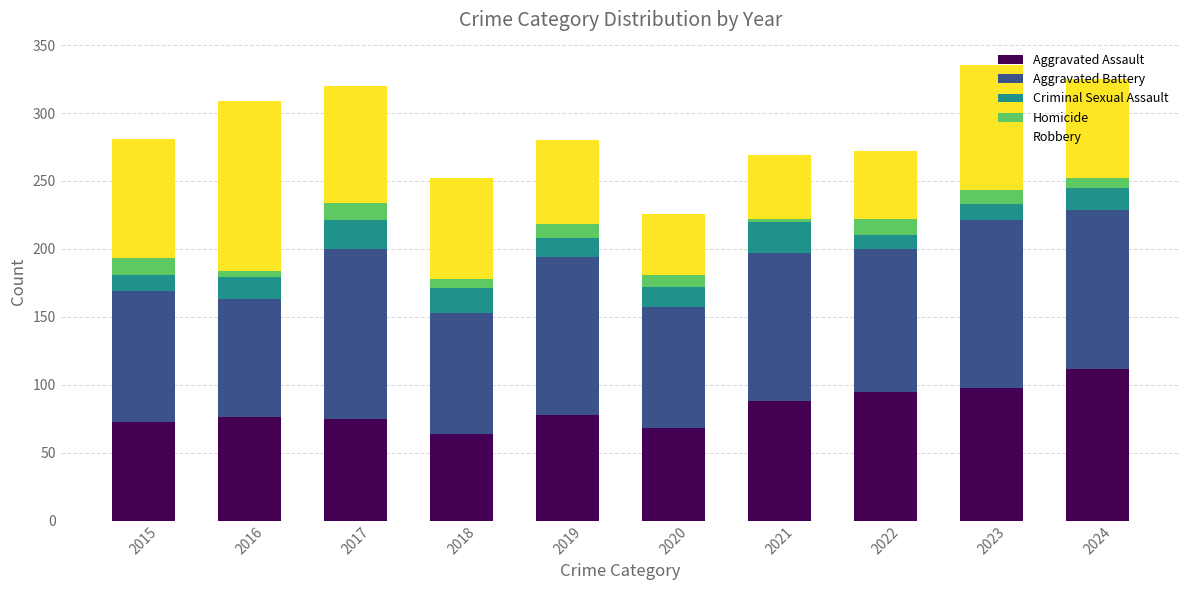

What is the total value across all series at 2017?

320